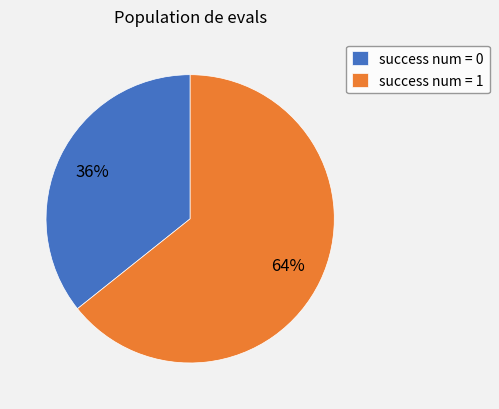

How many segments does this pie chart have?

2